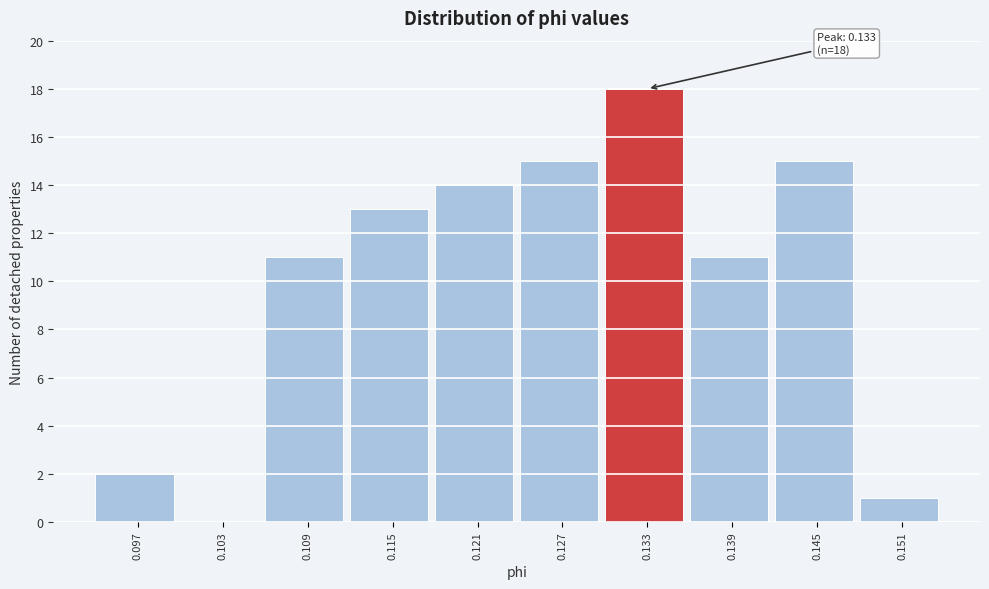

Over which range of the x-axis is the bar tallest?

0.130 to 0.136